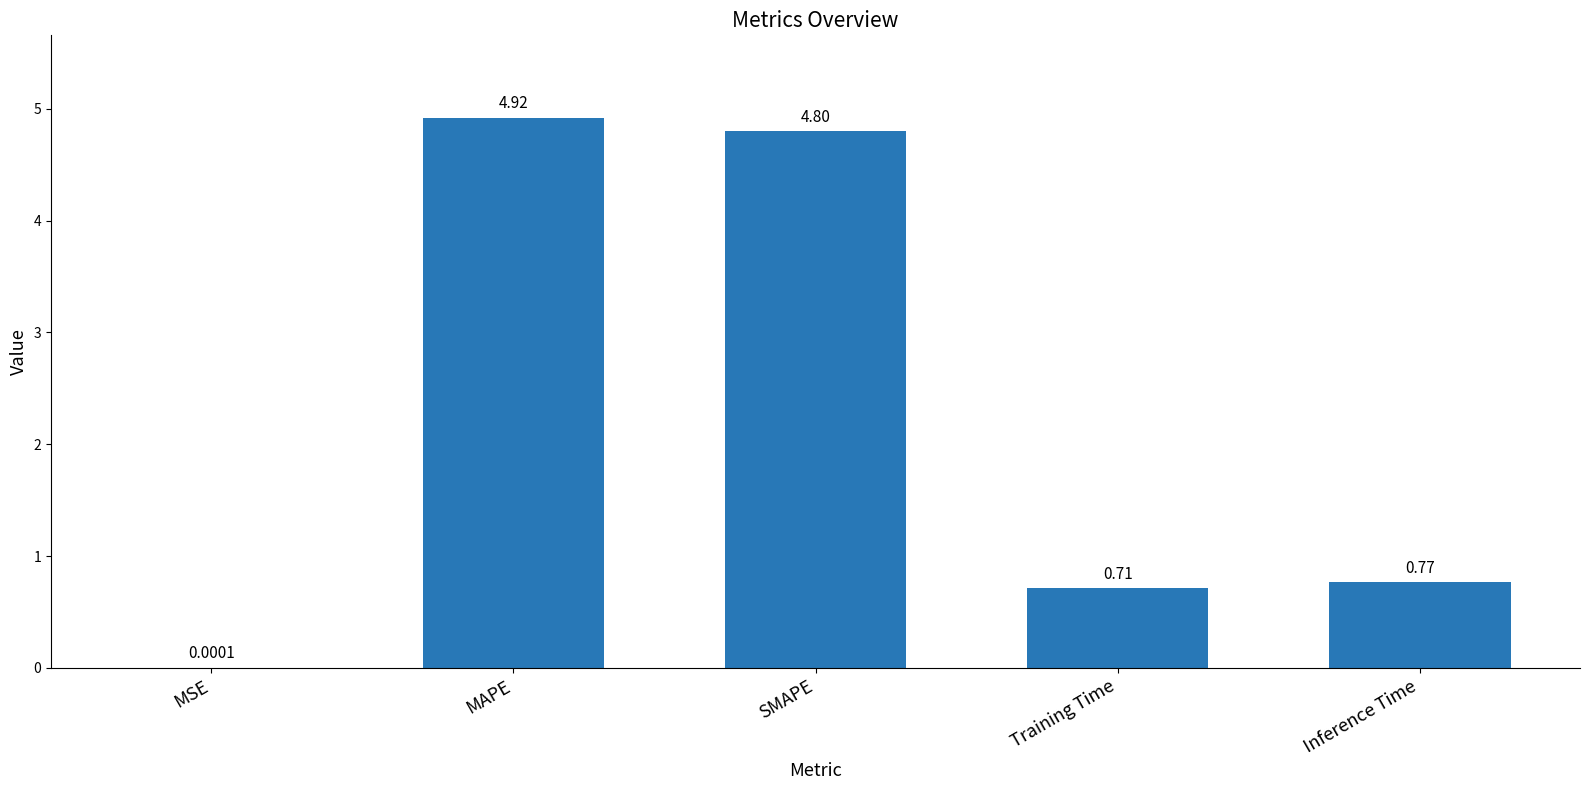

What is the difference between the values at Inference Time and MAPE?

4.2